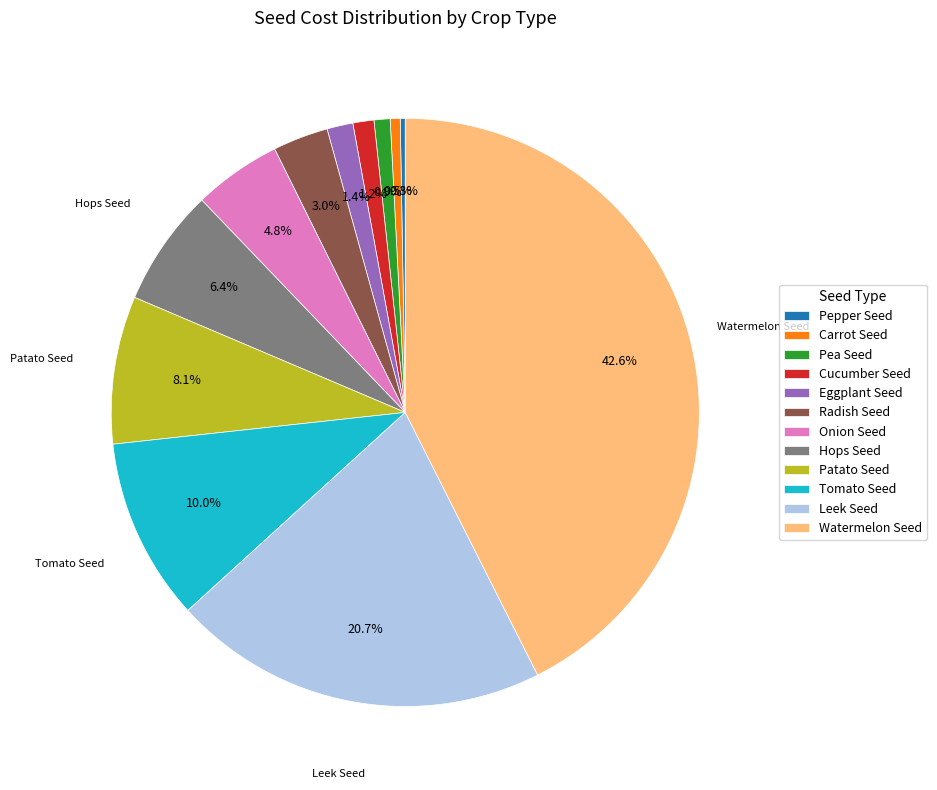

What percentage is NOT represented by Hops Seed?

93.6%